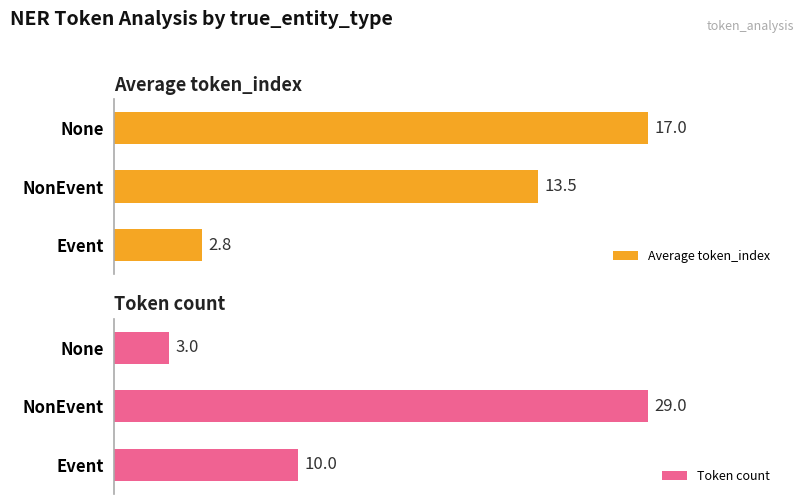

Where is Average token_index nearest to the value 9?

NonEvent